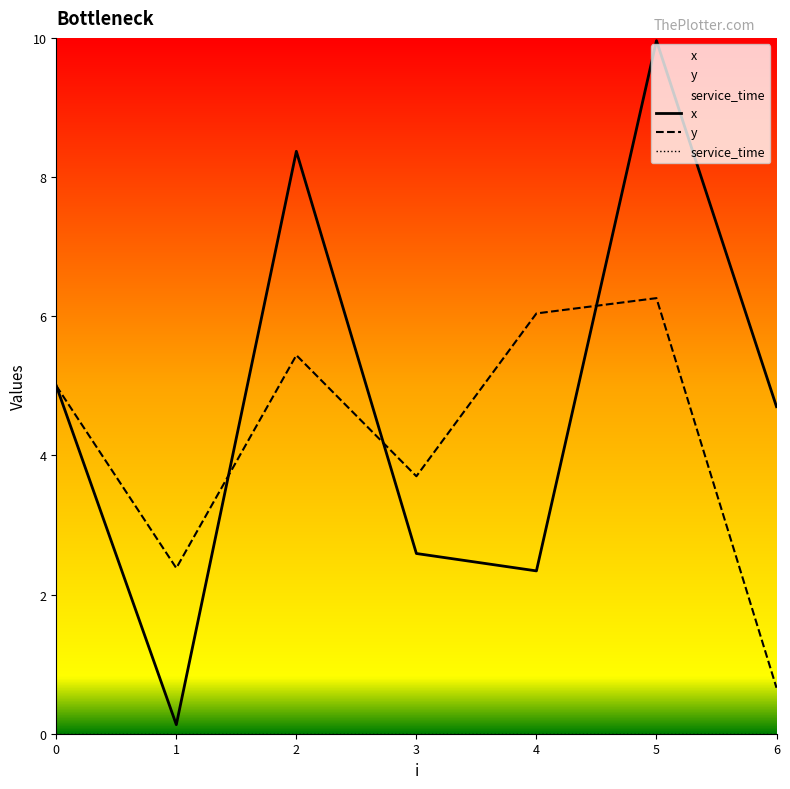

Which series has the largest total across all categories?

x